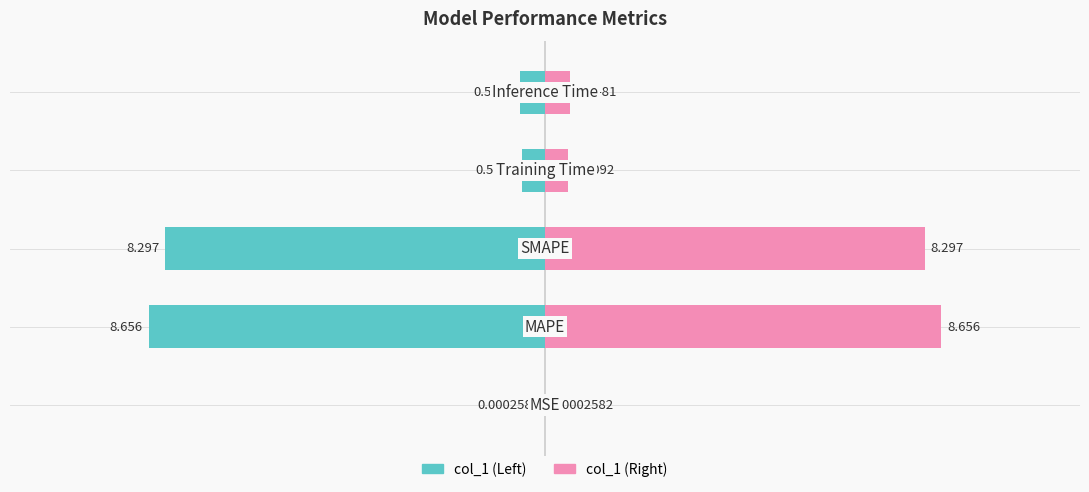

The value of col_1 (left) at 1 is -8.7. True or false?

True